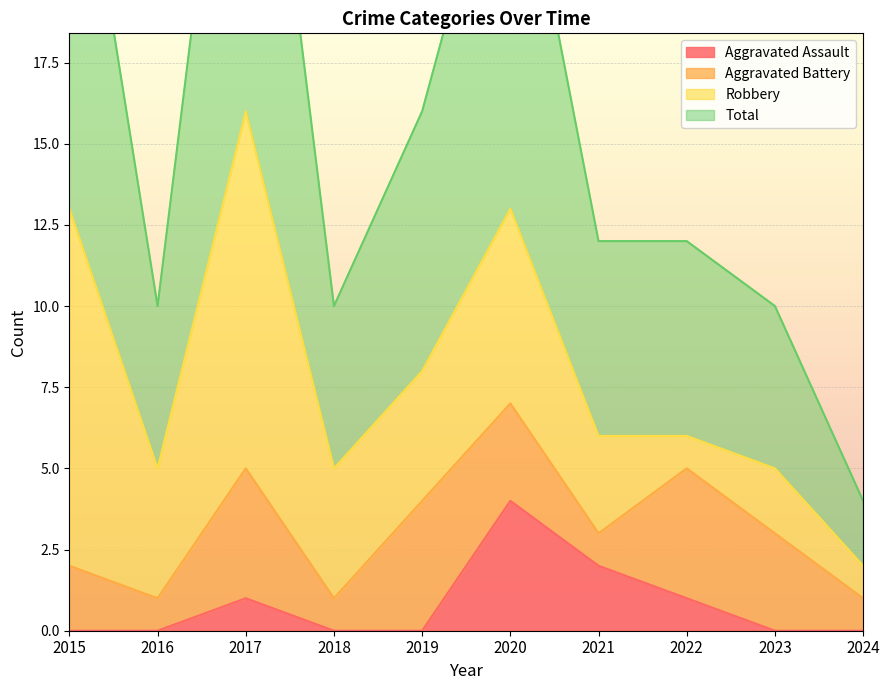

The value of Aggravated Assault at 2016 is 0. True or false?

True